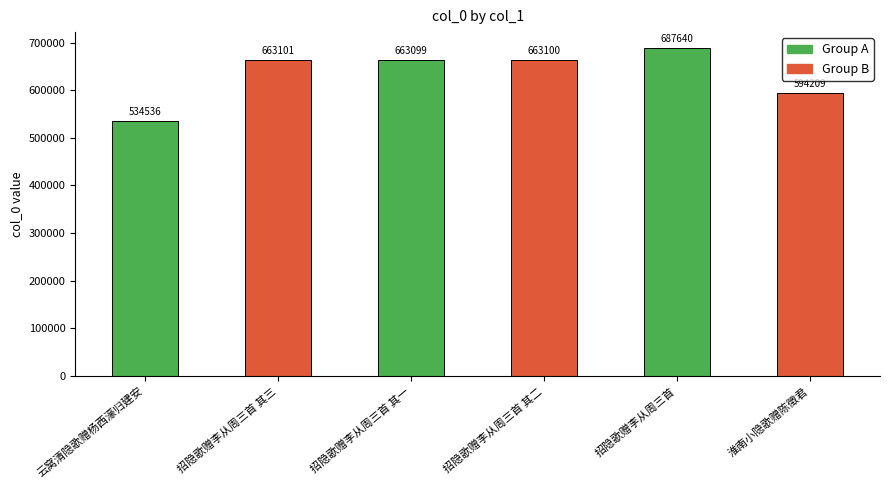

Rank the categories by value from highest to lowest.

招隐歌赠李从周三首, 招隐歌赠李从周三首 其三, 招隐歌赠李从周三首 其二, 招隐歌赠李从周三首 其一, 淮南小隐歌赠陈徵君, 云窝清隐歌赠杨西濠归建安